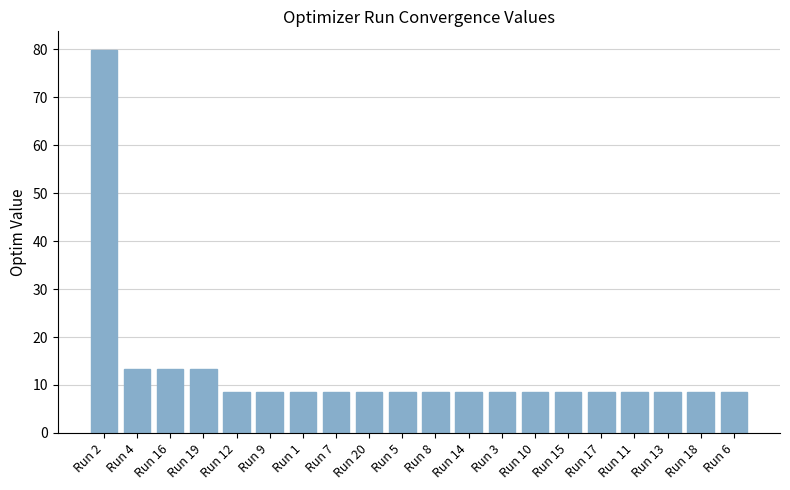

What is the maximum value shown in the chart?

79.7